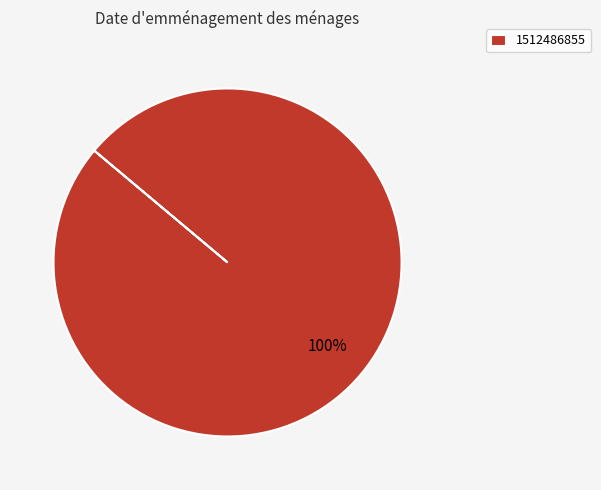

The 1512486855 slice represents 100% of the pie. True or false?

True